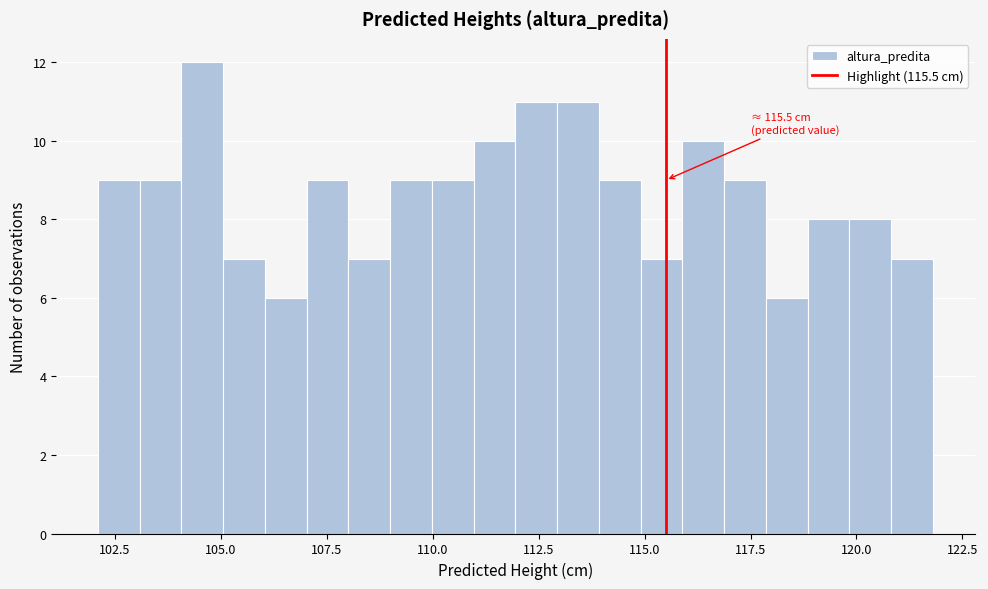

Read against the x-axis, roughly where is the centre of the tallest bar?

104.5